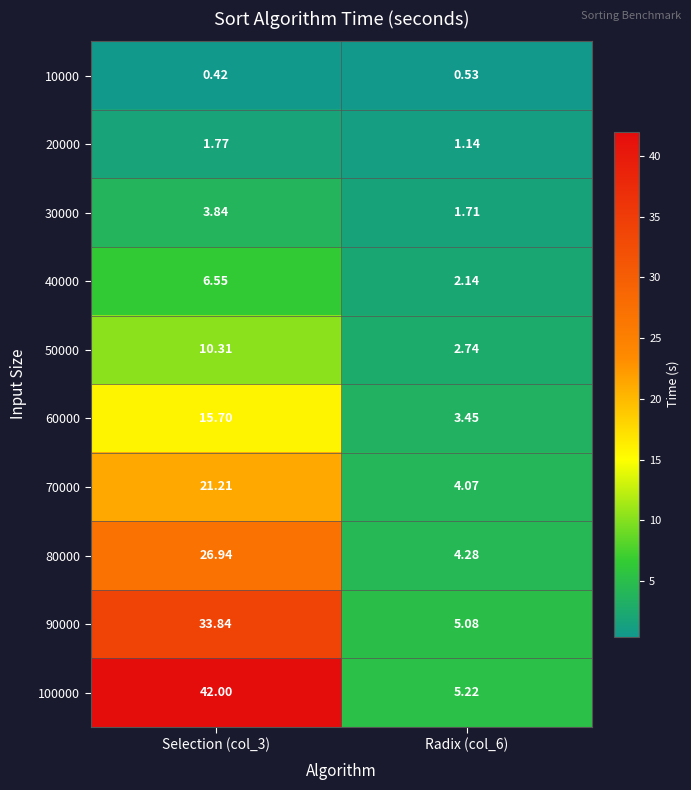

Which series has the largest total across all categories?

100000